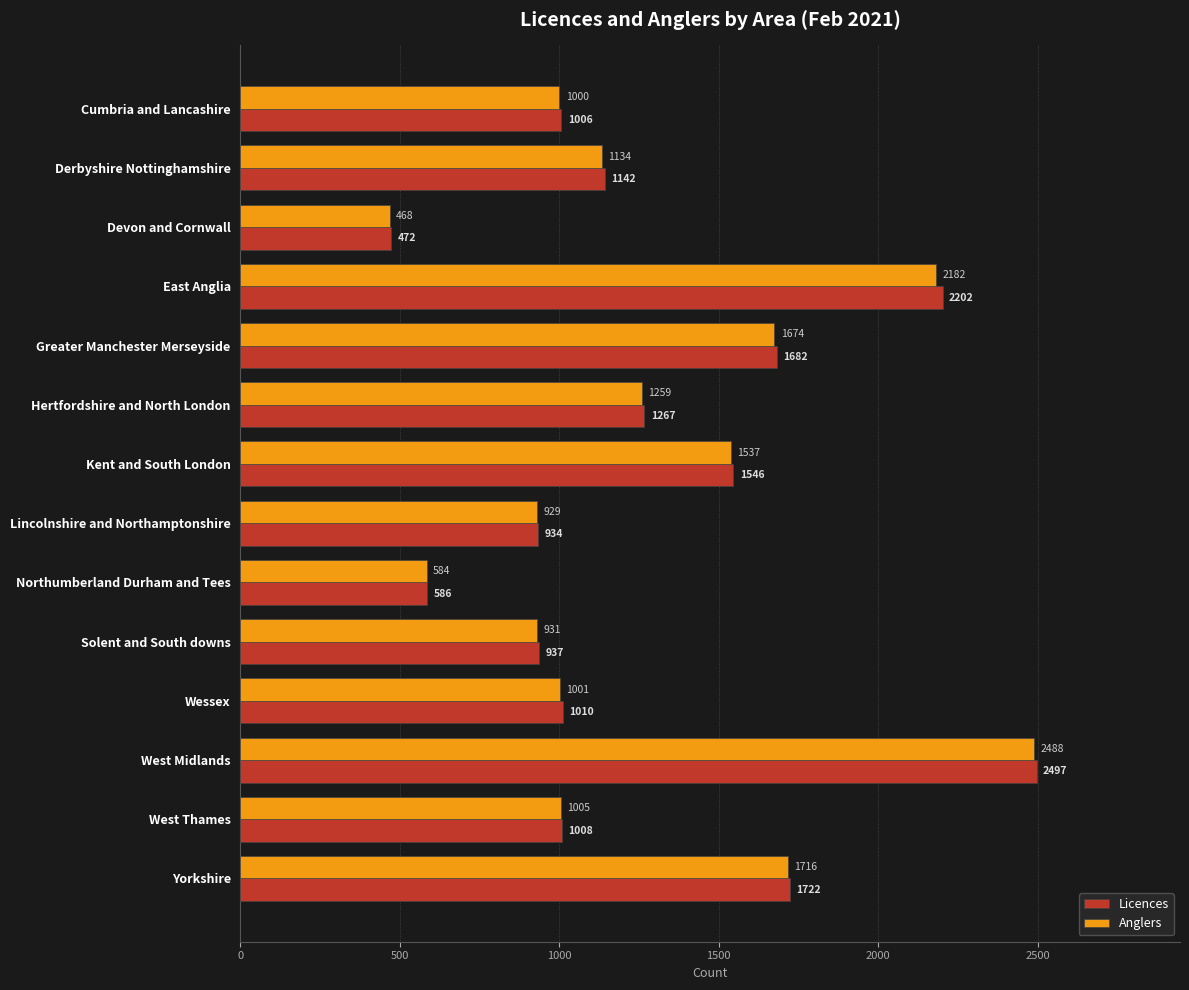

What is the sum of all Licences values?

18011